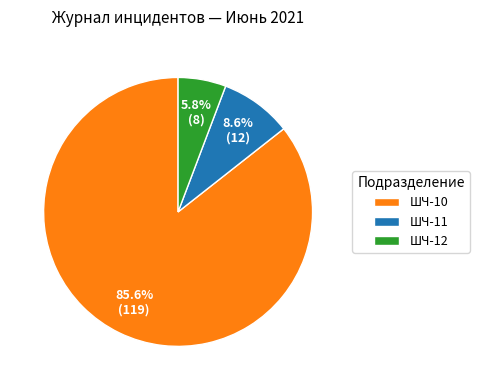

Is there any slice that represents more than half of the pie?

Yes